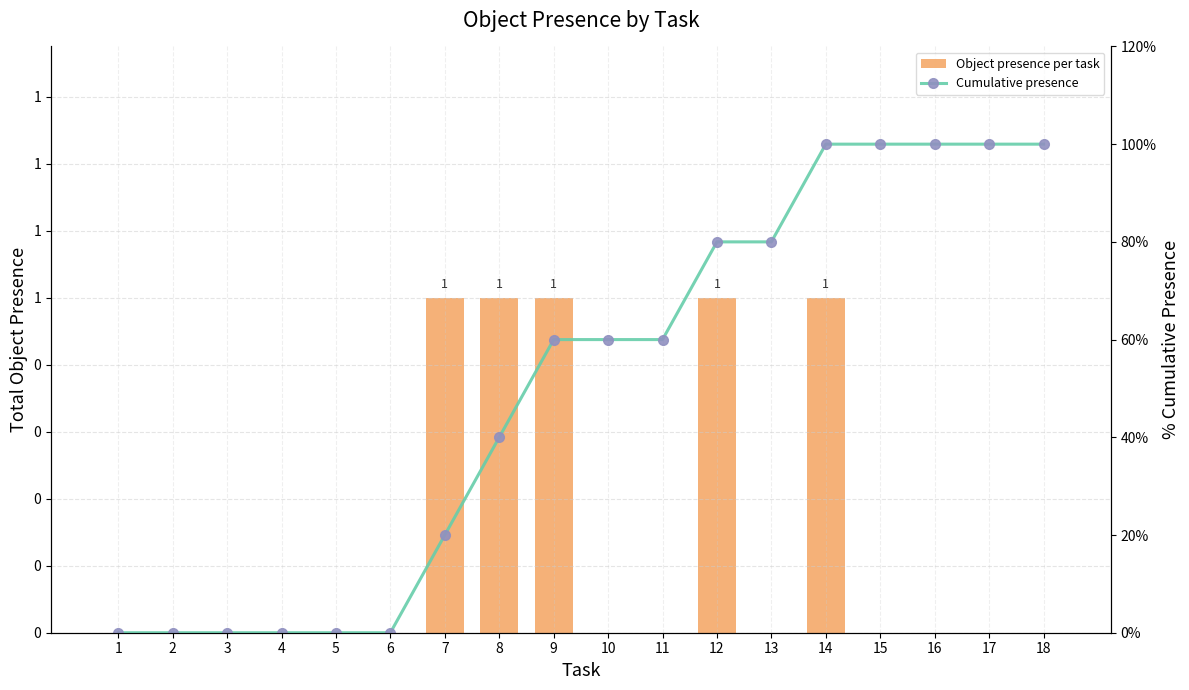

Is it true that Cumulative presence equals 100 at 14?

True